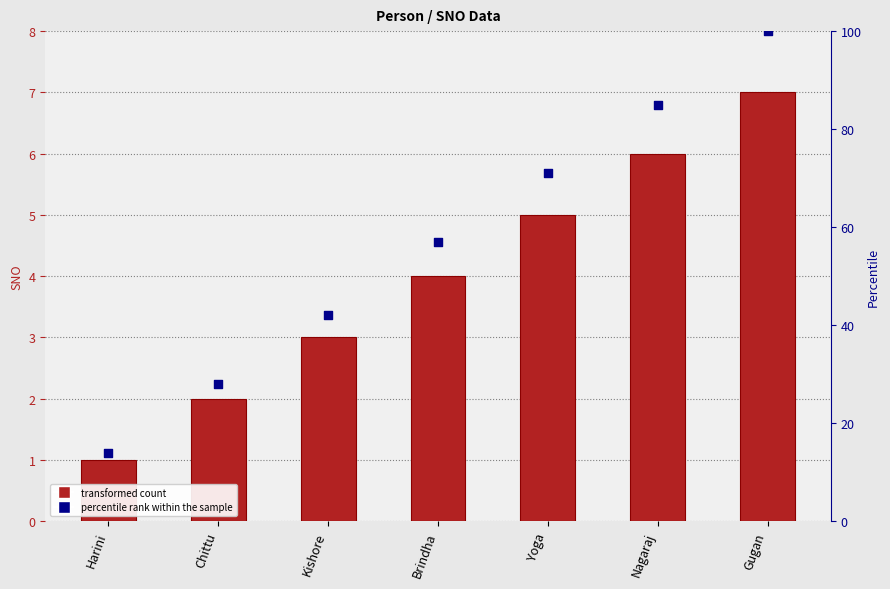

Which series has the widest spread of Y values?

percentile rank within the sample